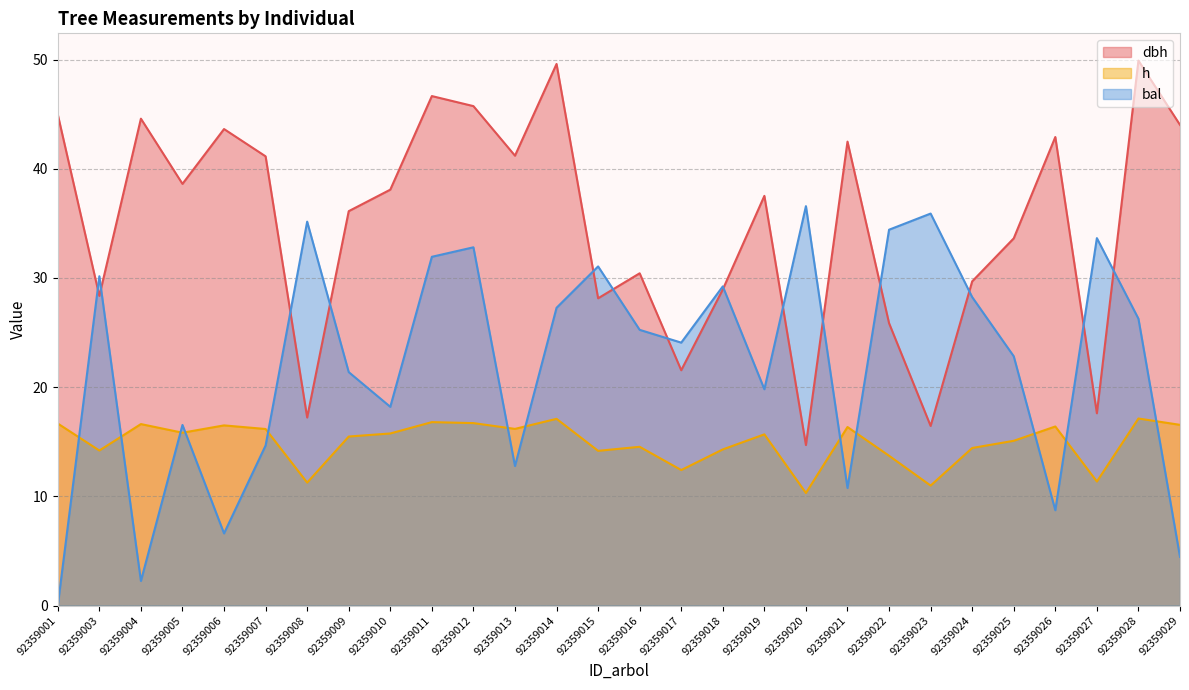

What is the average value of the h series?

15.0